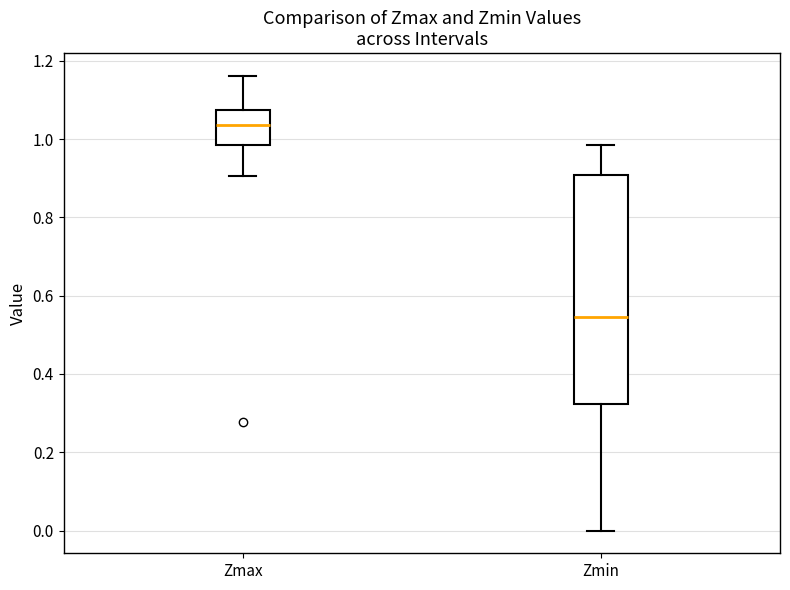

Reading left to right, read every box against the y-axis: the position of its median line, the range the box covers, and the ends of its whiskers. The values are not printed on the chart, so give them approximately, as read against the axis.

Zmax: median 1.04, box 0.98 to 1.08, whiskers 0.90 to 1.16
Zmin: median 0.54, box 0.32 to 0.90, whiskers 0.00 to 0.98